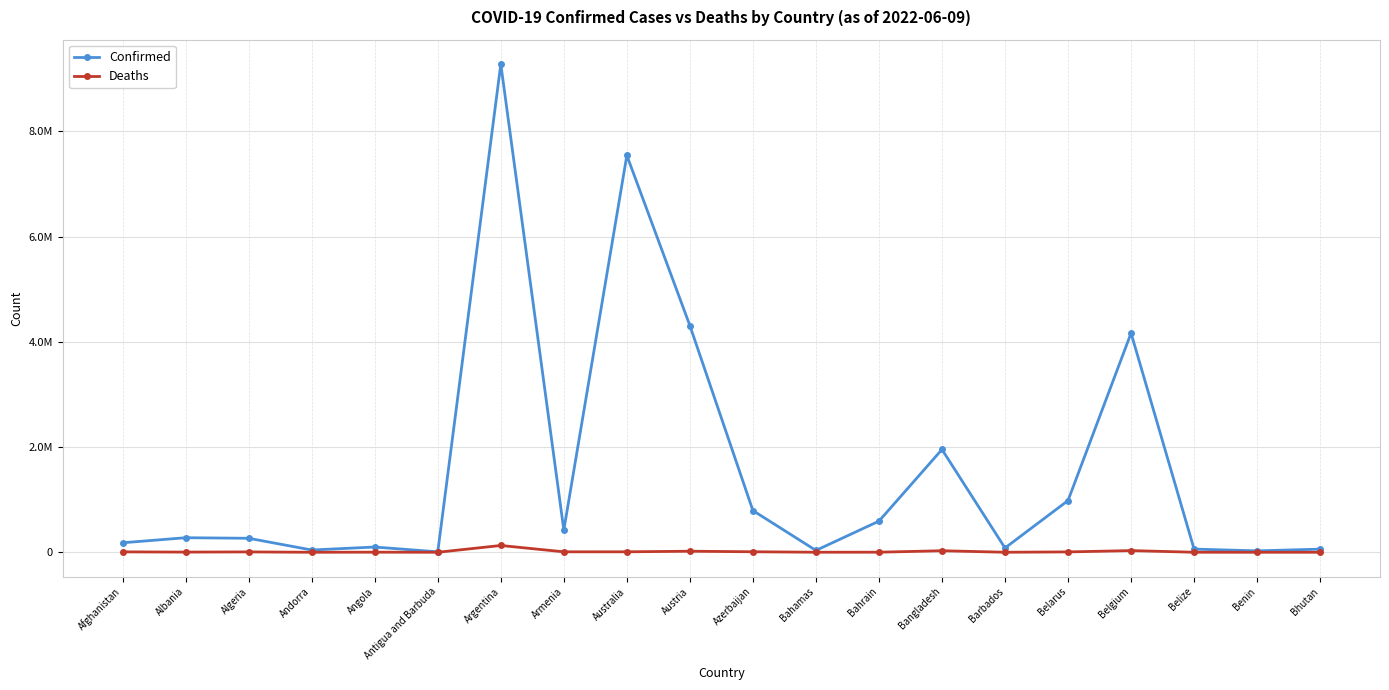

What are all the series names shown in the legend?

Confirmed, Deaths